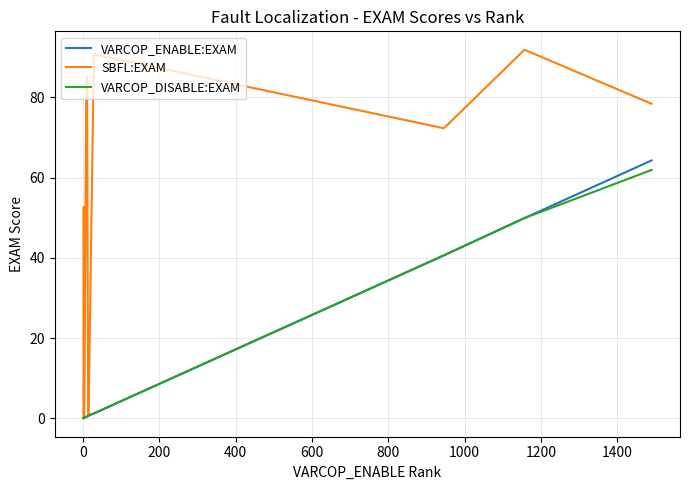

True or false: SBFL:EXAM and VARCOP_ENABLE:EXAM intersect in this chart.

False